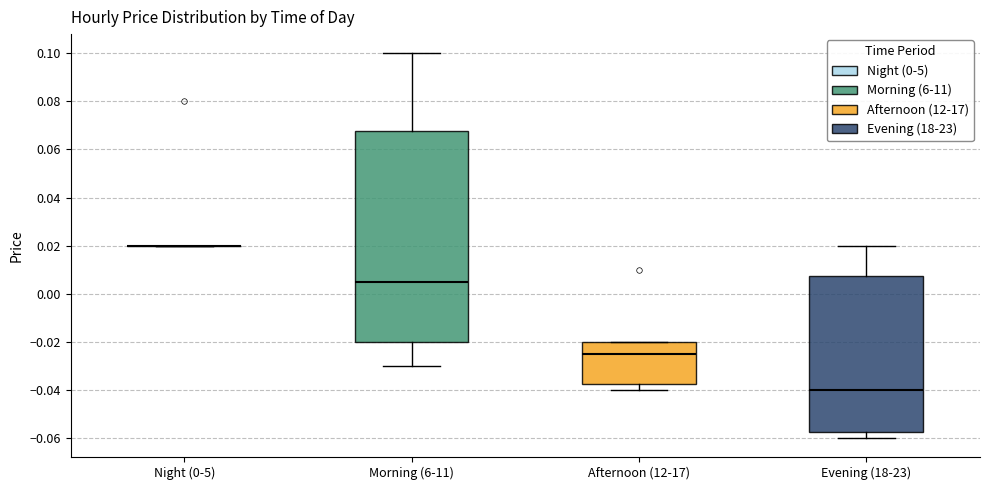

Reading left to right, read every box against the y-axis: the position of its median line, the range the box covers, and the ends of its whiskers. The values are not printed on the chart, so give them approximately, as read against the axis.

Night (0-5): box collapsed to a line at 0.020, whiskers 0.020 to 0.020
Morning (6-11): median 0.006, box -0.020 to 0.068, whiskers -0.030 to 0.100
Afternoon (12-17): median -0.024, box -0.038 to -0.020, whiskers -0.040 to -0.020
Evening (18-23): median -0.040, box -0.058 to 0.008, whiskers -0.060 to 0.020